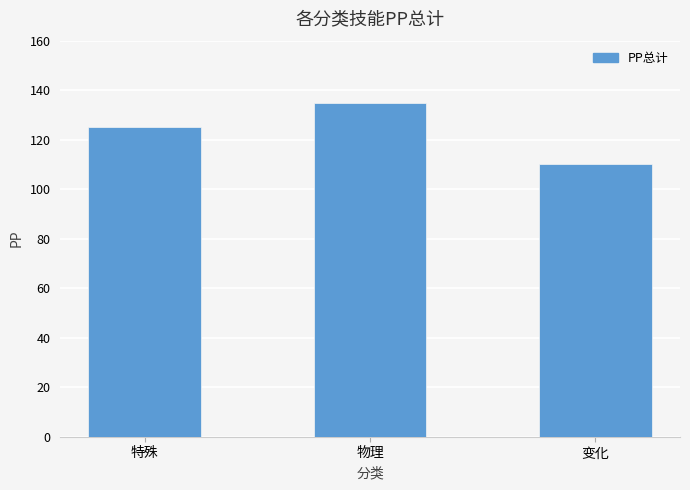

Rank the categories by value from highest to lowest.

物理, 特殊, 变化